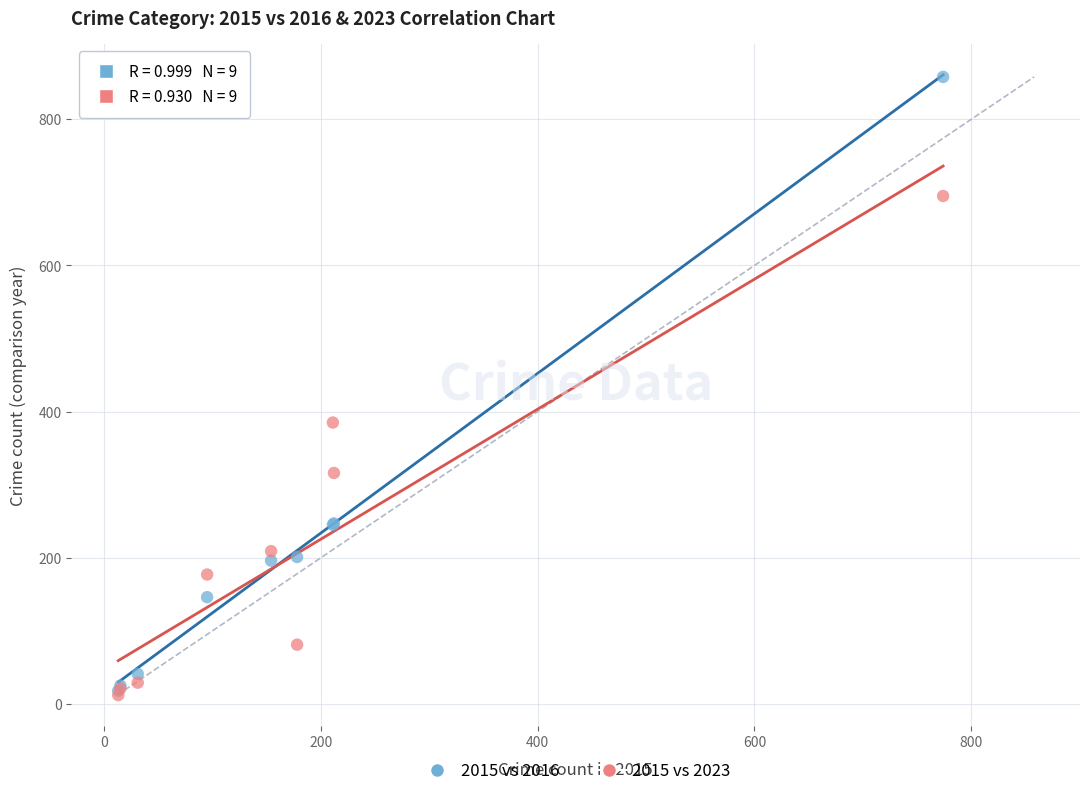

Which series has the widest spread of Y values?

2015 vs 2016